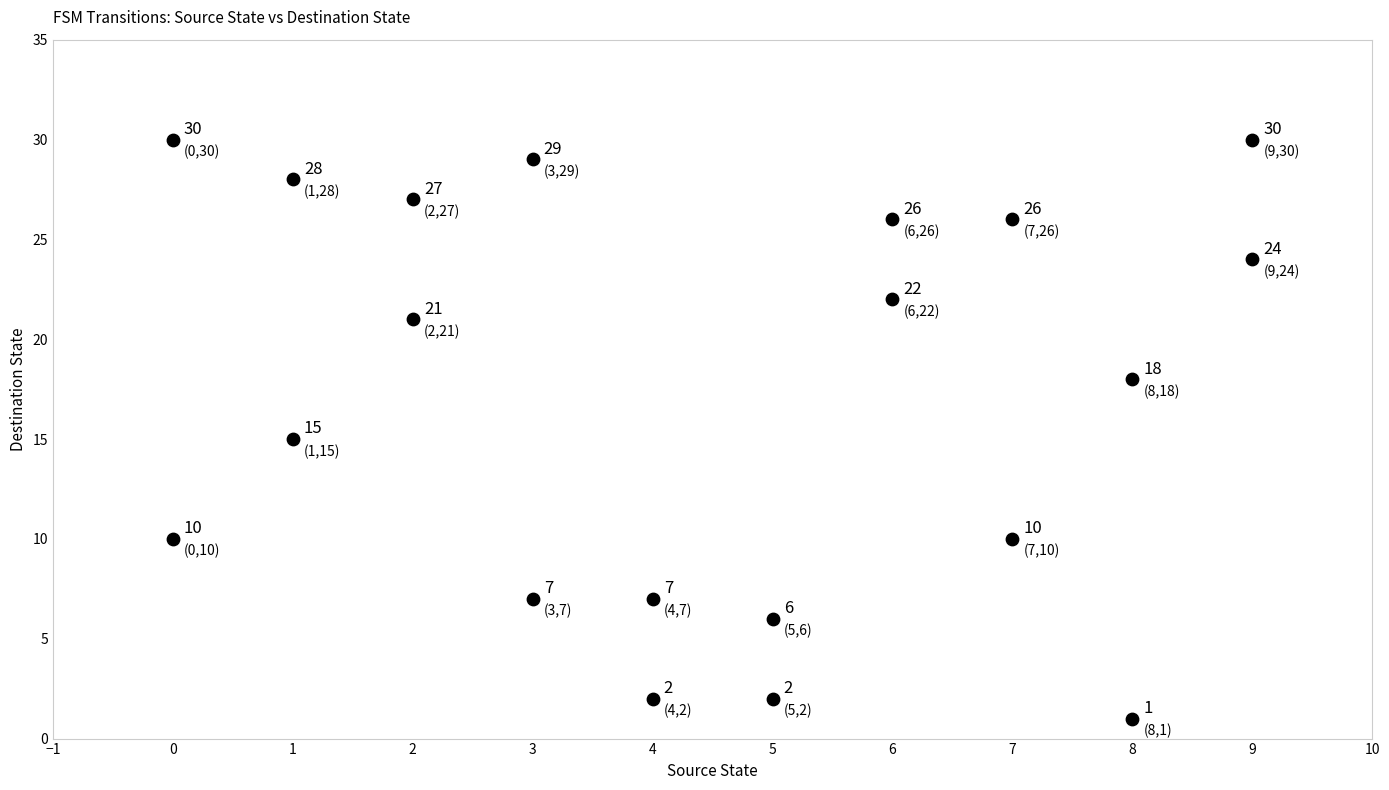

What Y value in the scatter plot is closest to 15?

15